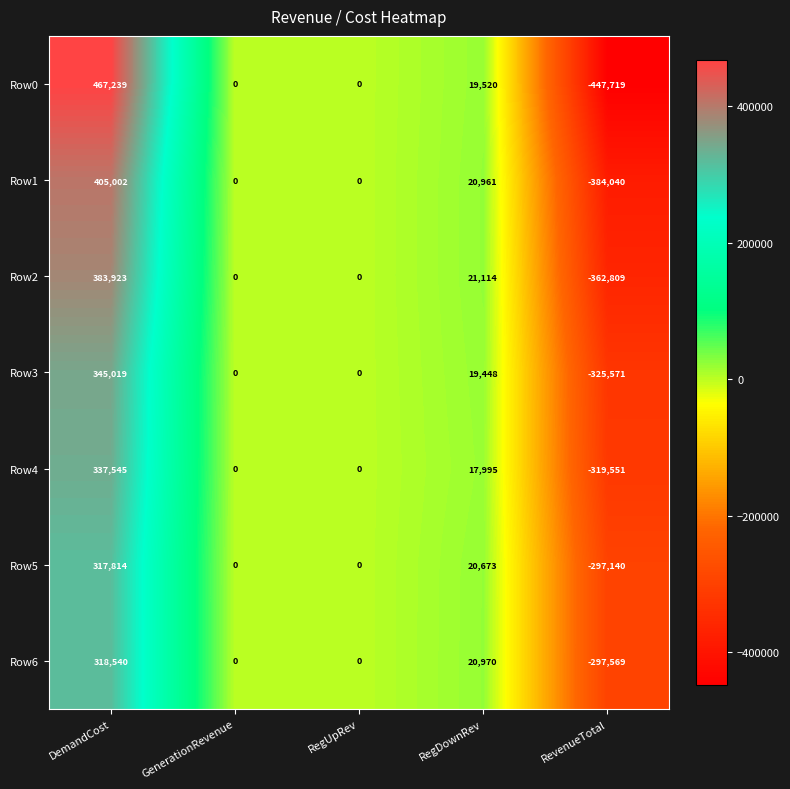

What is the smallest value displayed?

-447719